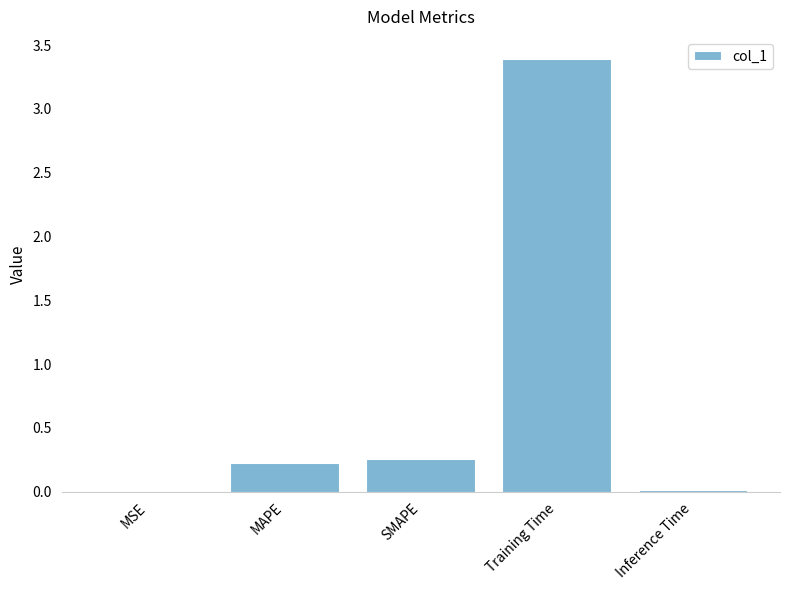

What is the sum of all values?

3.9